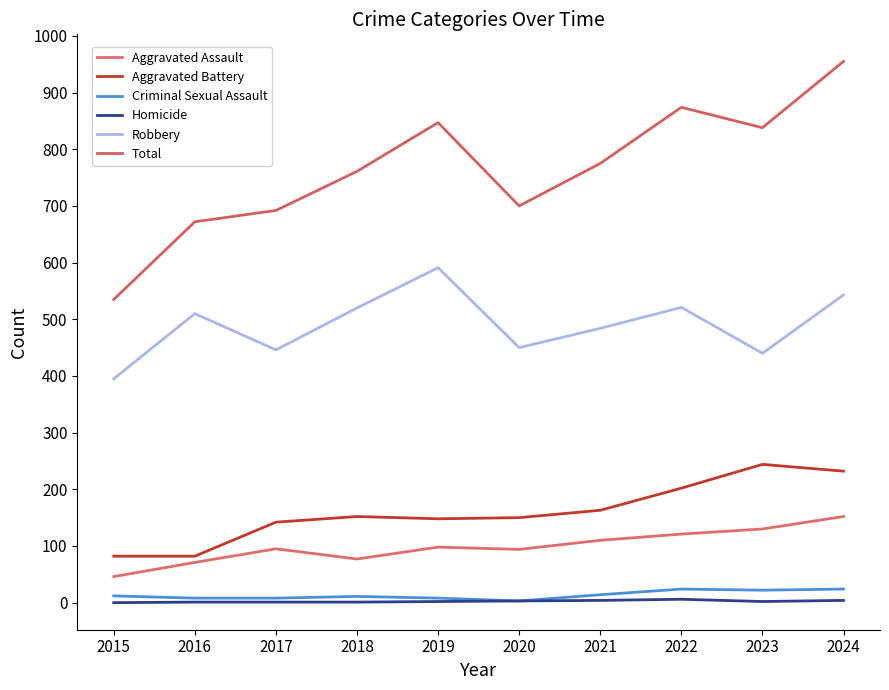

Where is the first local maximum for Total?

2019